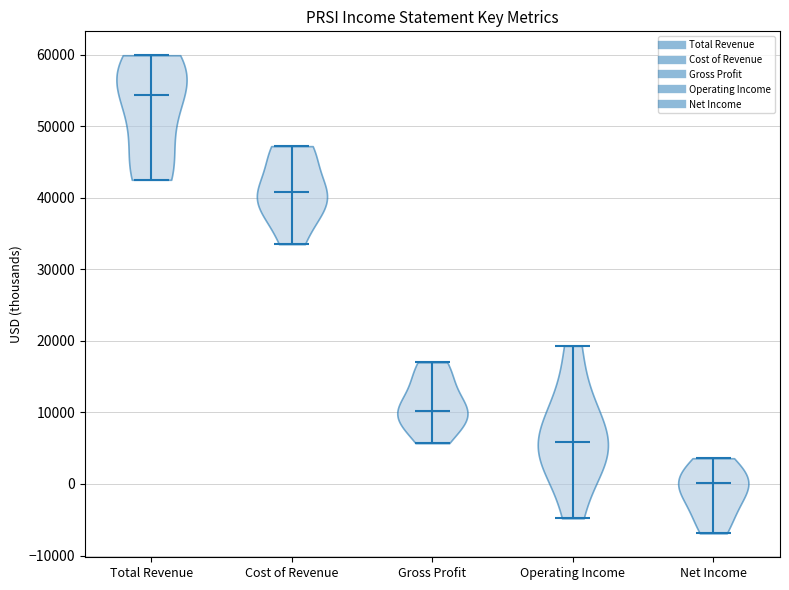

Where does the median line of the violin for Gross Profit sit on the y-axis? The values are not printed on the chart, so give them approximately, as read against the axis.

10000